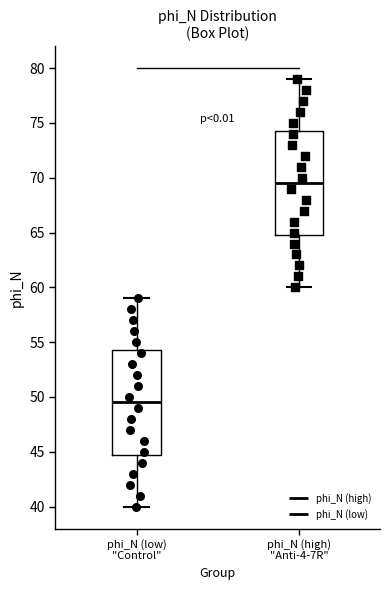

Where is the upper edge of the box for phi_N (low) "Control" on the y-axis? The values are not printed on the chart, so give them approximately, as read against the axis.

54.5